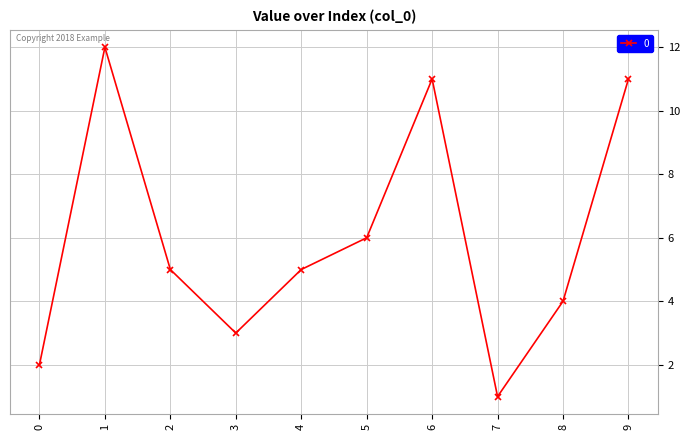

What is the average value?

6